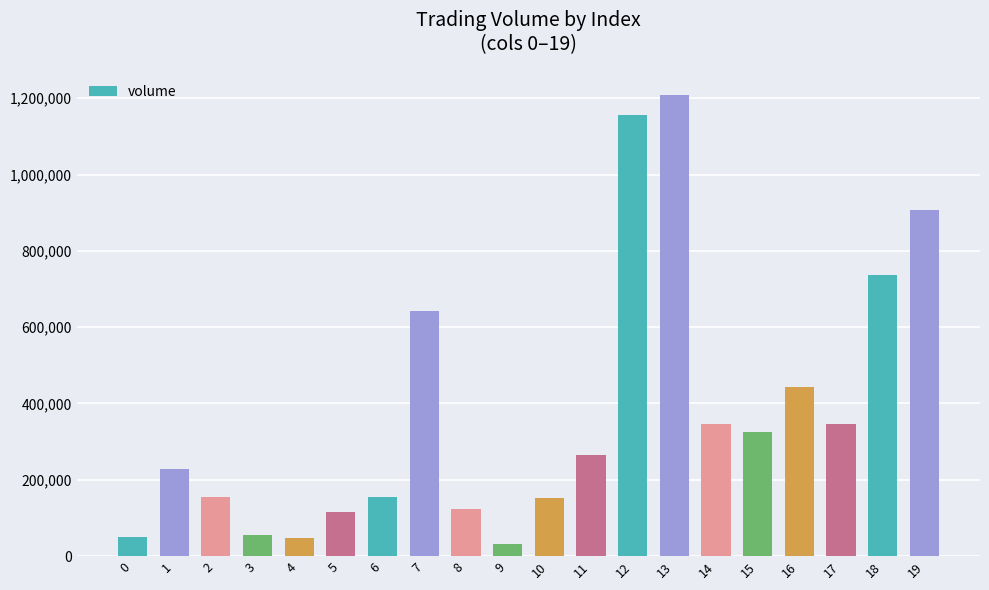

What is the value of the 14th bar from the left?

1207374.9